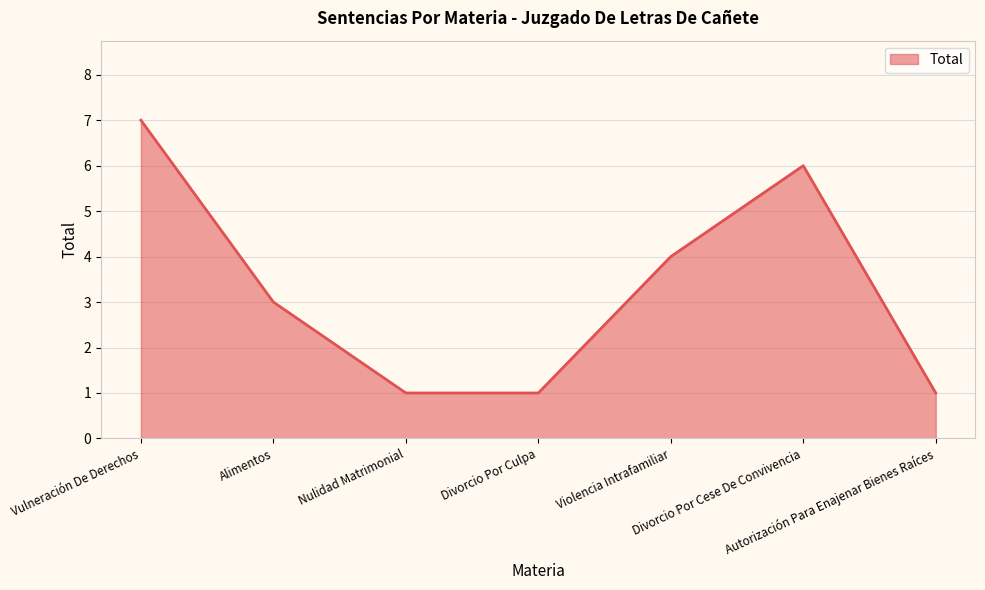

What is the maximum value shown in the chart?

7